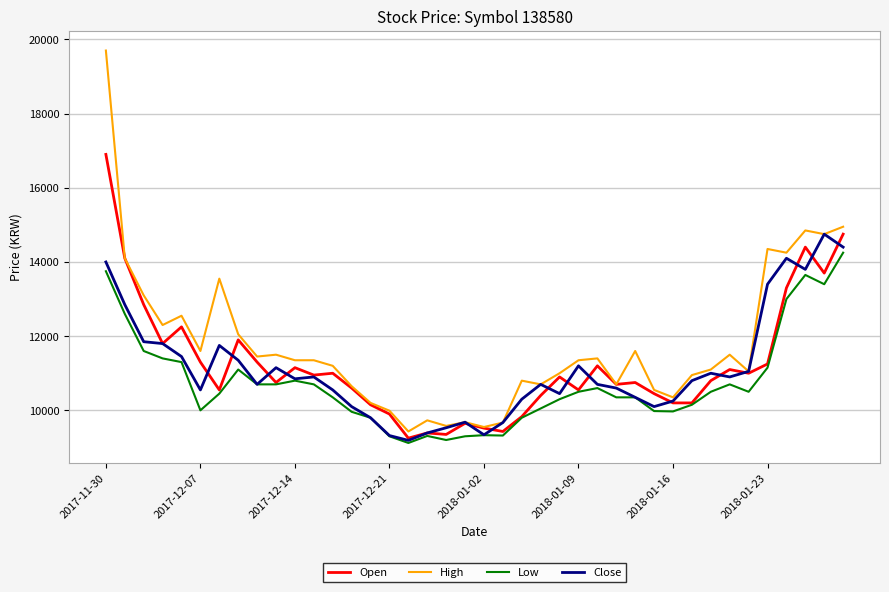

List the series in order of their peak value, lowest first.

Low, Close, Open, High